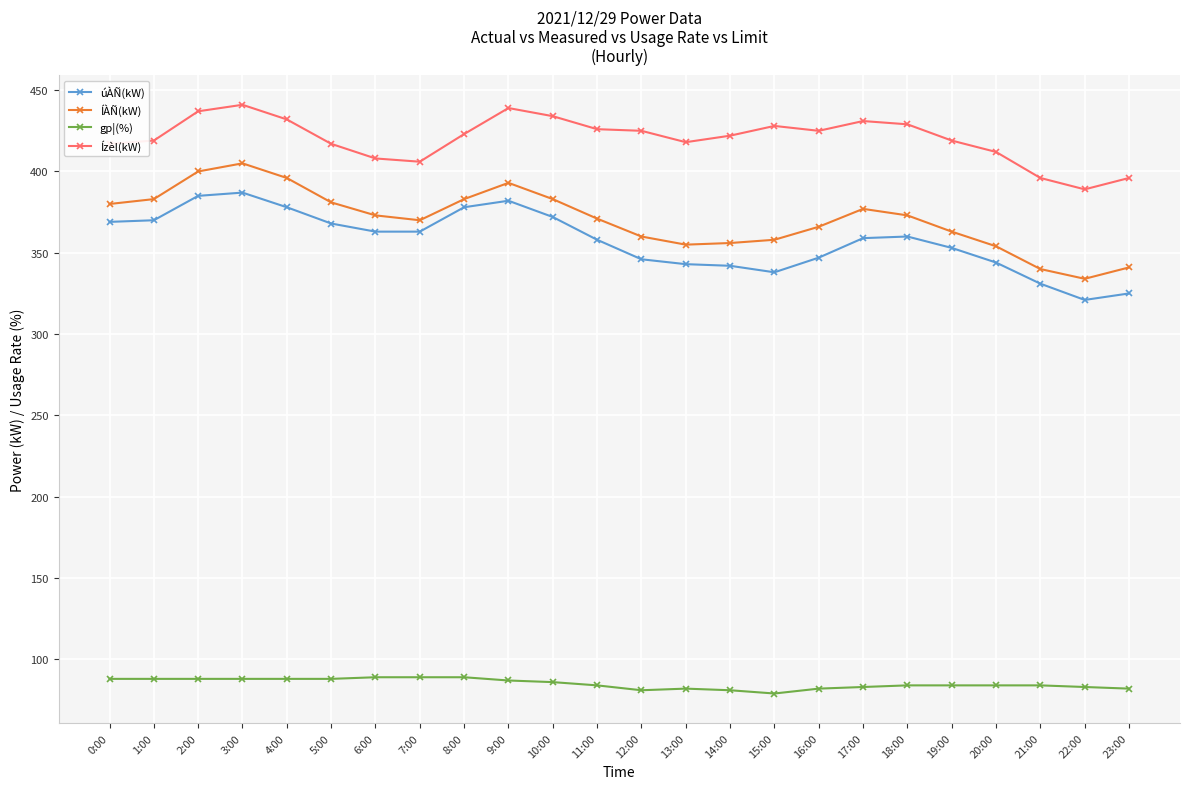

True or false: gp¦(%) has more than 0 interior local peaks.

True